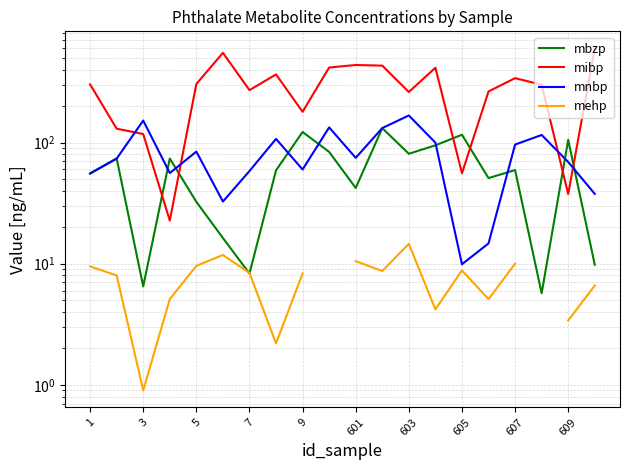

Which series has the largest total across all categories?

mibp